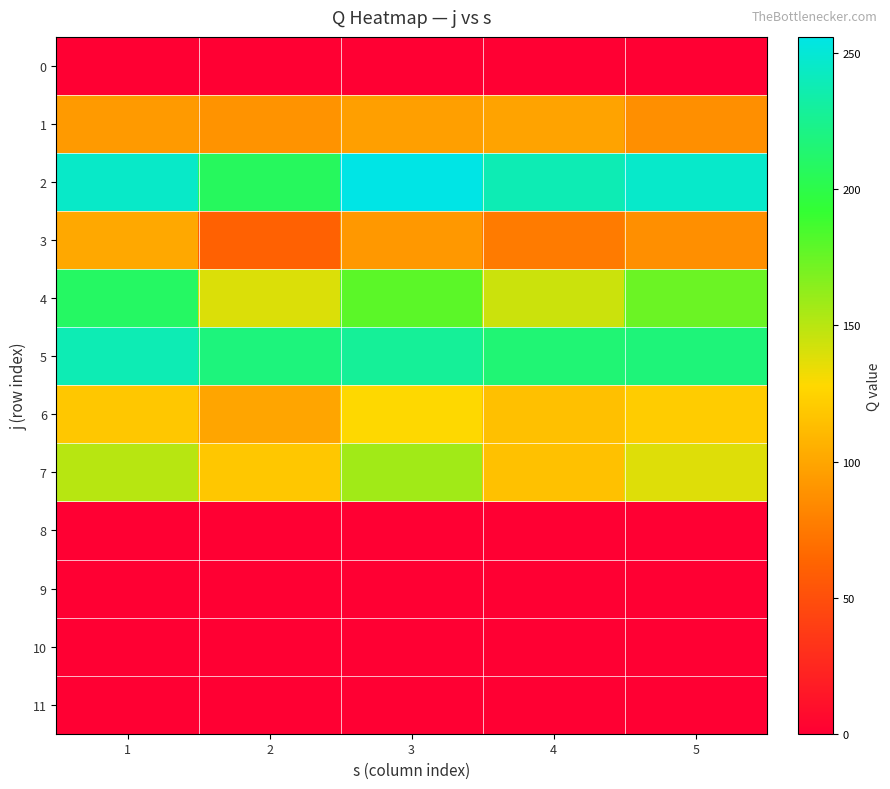

Reading left to right, what are all the values shown in this chart?

0: 1=0	2=0	3=0	4=0	5=0
1: 1=93	2=89	3=96	4=98	5=87
2: 1=245	2=207	3=256	4=238	5=246
3: 1=101	2=61	3=92	4=76	5=87
4: 1=209	2=139	3=179	4=144	5=174
5: 1=238	2=218	3=228	4=215	5=217
6: 1=118	2=99	3=128	4=114	5=121
7: 1=150	2=118	3=157	4=115	5=138
8: 1=0	2=0	3=0	4=0	5=0
9: 1=0	2=0	3=0	4=0	5=0
10: 1=0	2=0	3=0	4=0	5=0
11: 1=0	2=0	3=0	4=0	5=0